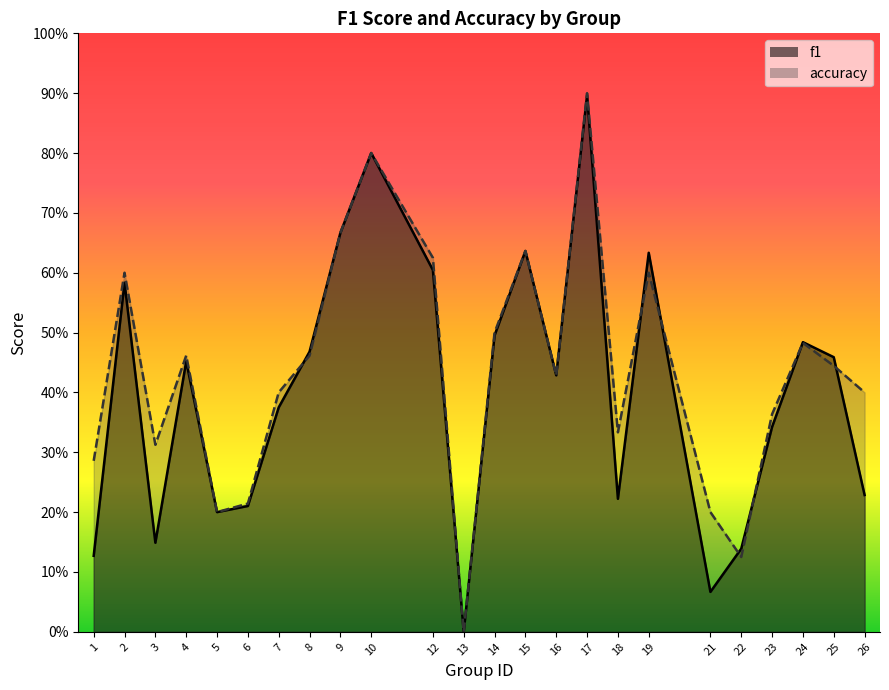

At 15, list the series in order from largest to smallest.

f1, accuracy